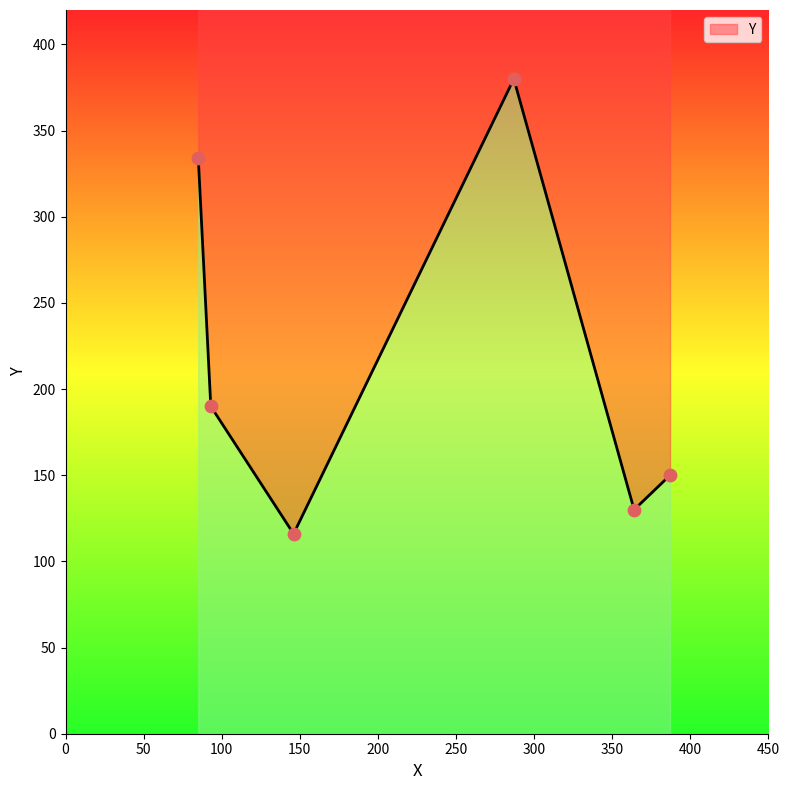

What is the ratio of the value at 93 to the value at 85?

0.6